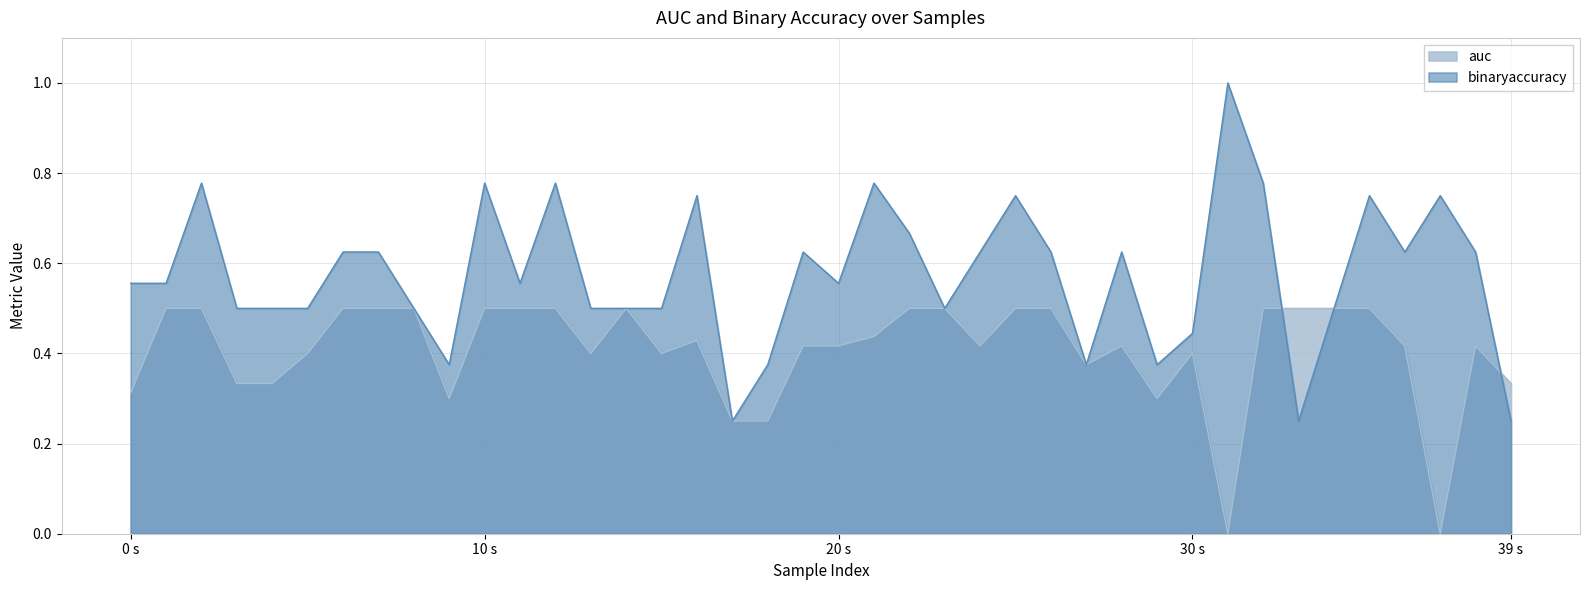

Read the auc value at 5.

0.4